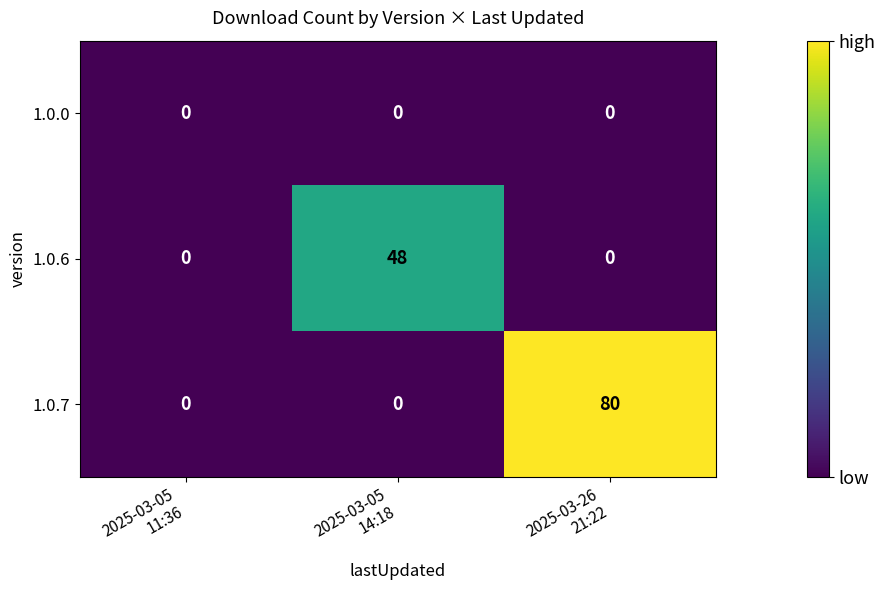

Reading left to right, what are all the values shown in this chart?

1.0.0: 0	0	0
1.0.6: 0	48	0
1.0.7: 0	0	80